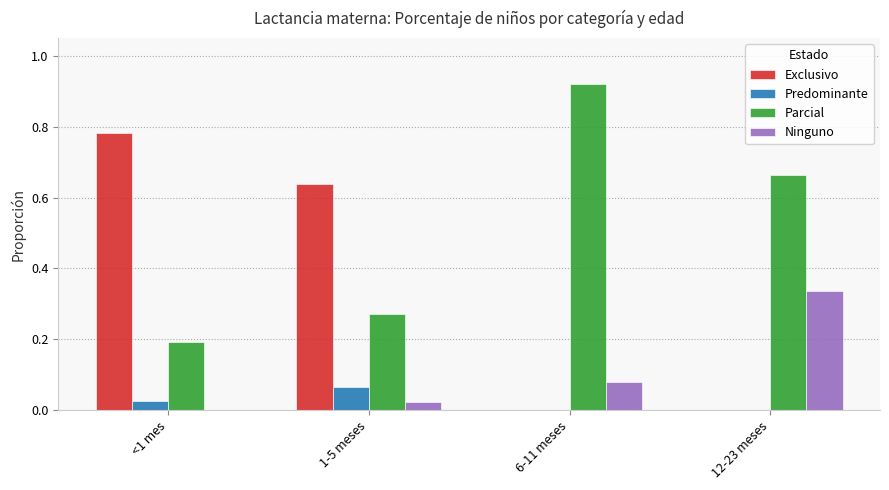

Is the value of Parcial at 6-11 meses greater than the value of Ninguno at 12-23 meses?

Yes